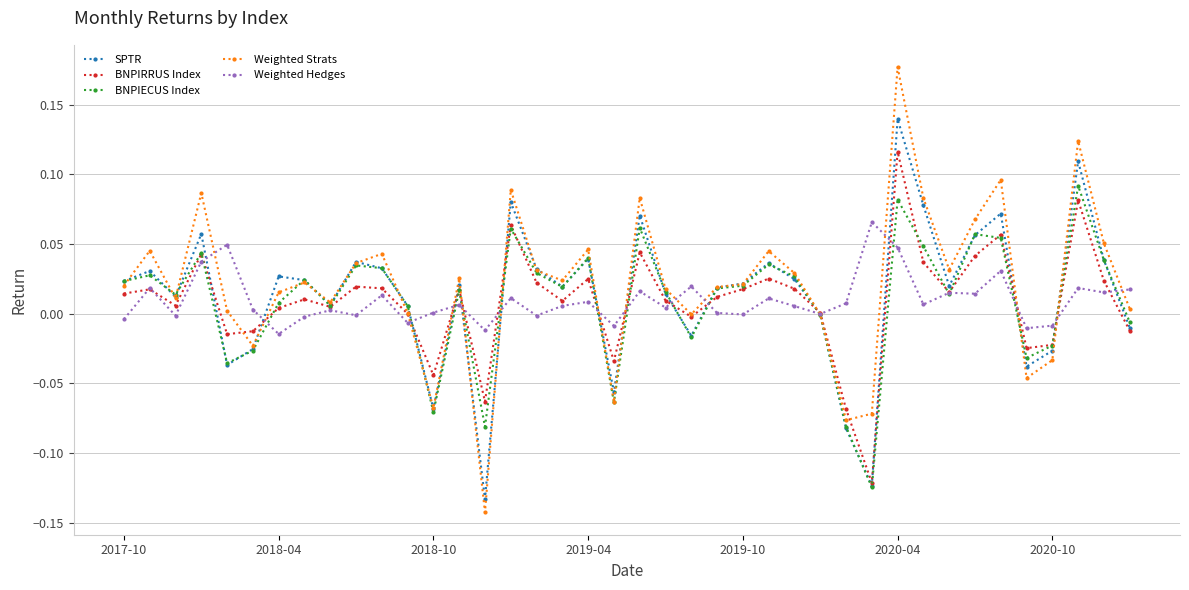

What are all the series names shown in the legend?

SPTR, BNPIRRUS Index, BNPIECUS Index, Weighted Strats, Weighted Hedges